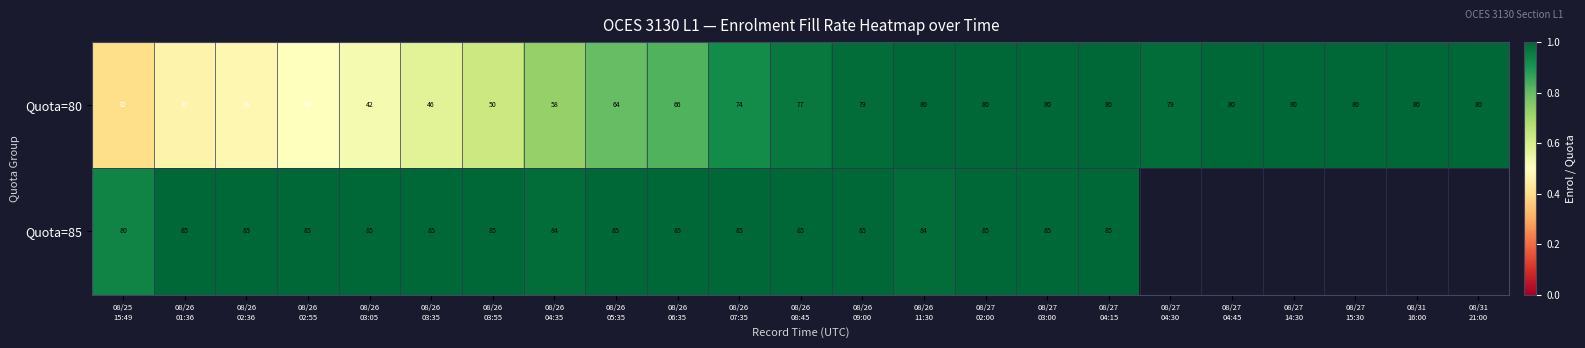

What is the sum of all Quota=80 values?

1502.0